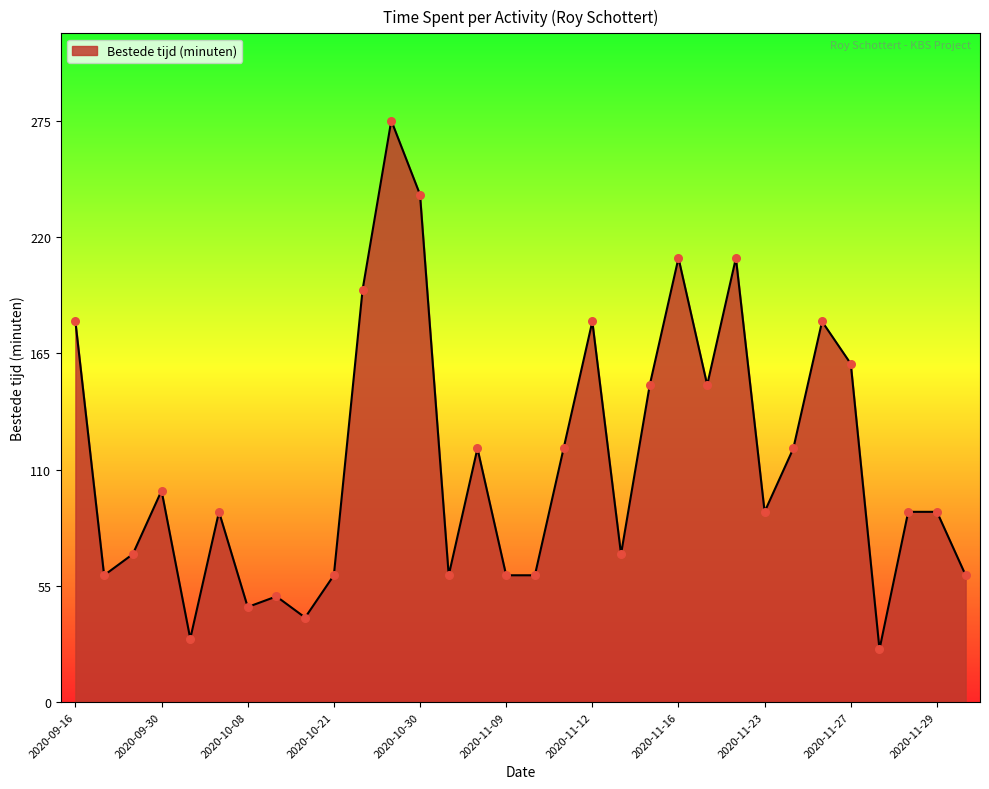

What is the maximum value shown in the chart?

275